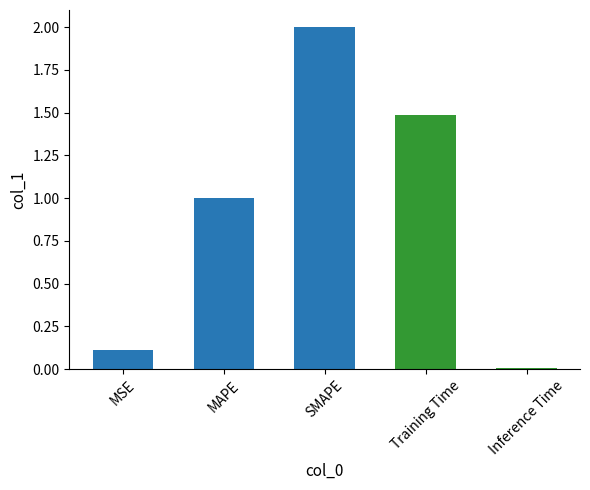

What is the sum of the values at SMAPE and Training Time?

3.5